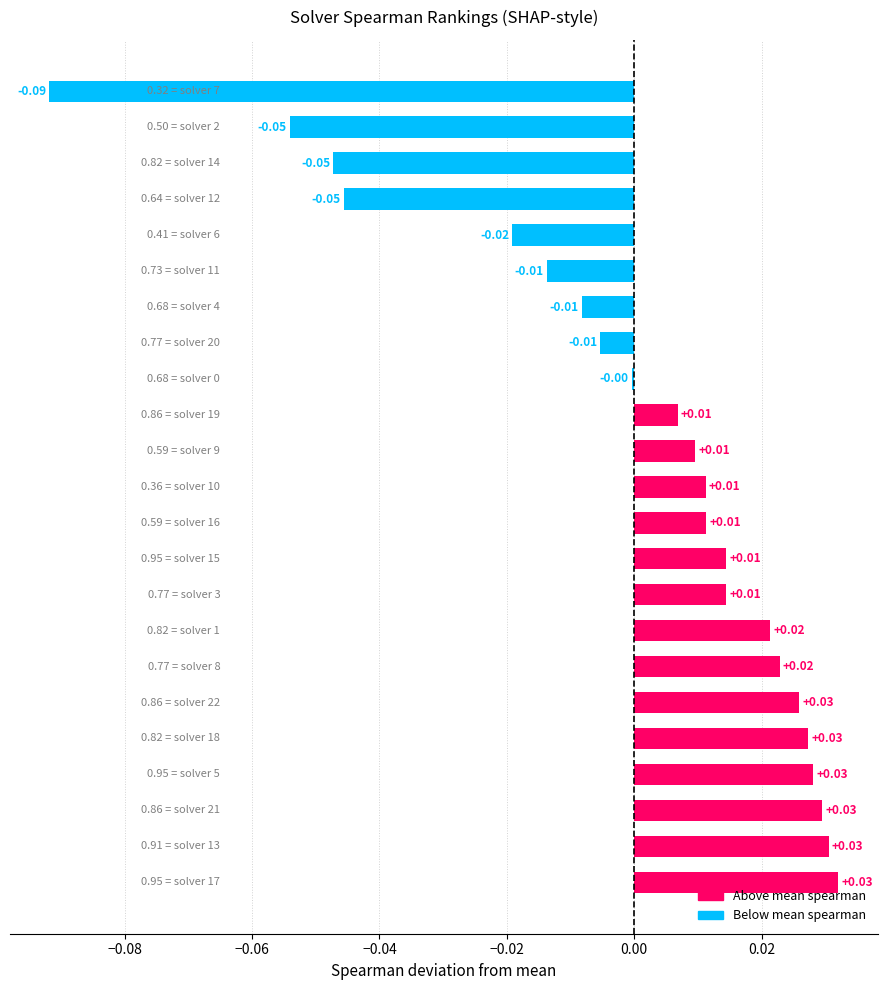

How many data points are above 0?

14